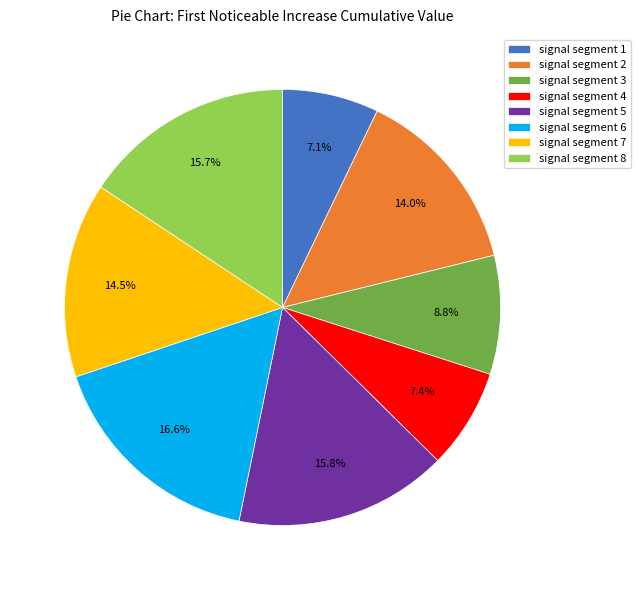

To the nearest percent, what percentage of the pie is signal segment 3?

9%